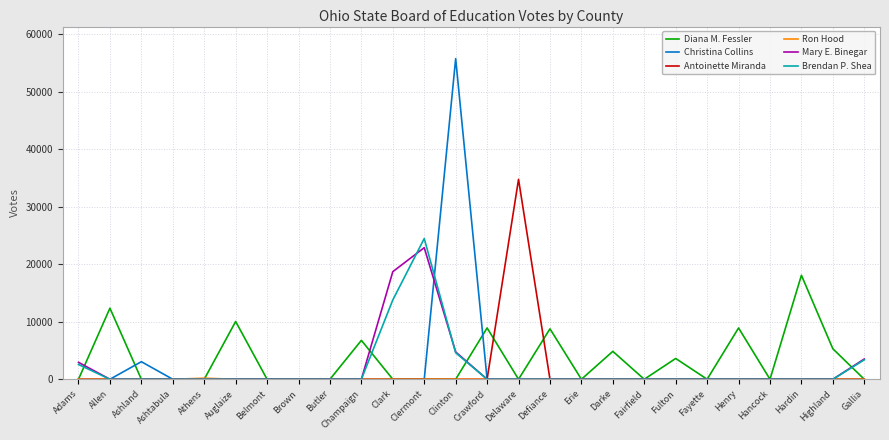

The Antoinette Miranda series shows -11575 at Gallia. True or false?

False